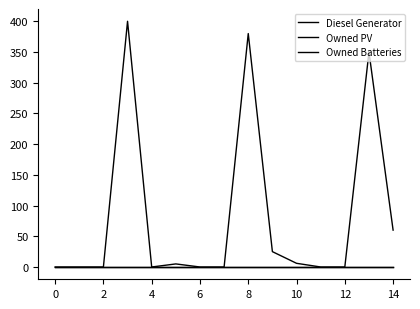

How many interior local peaks does the Diesel Generator series have?

4